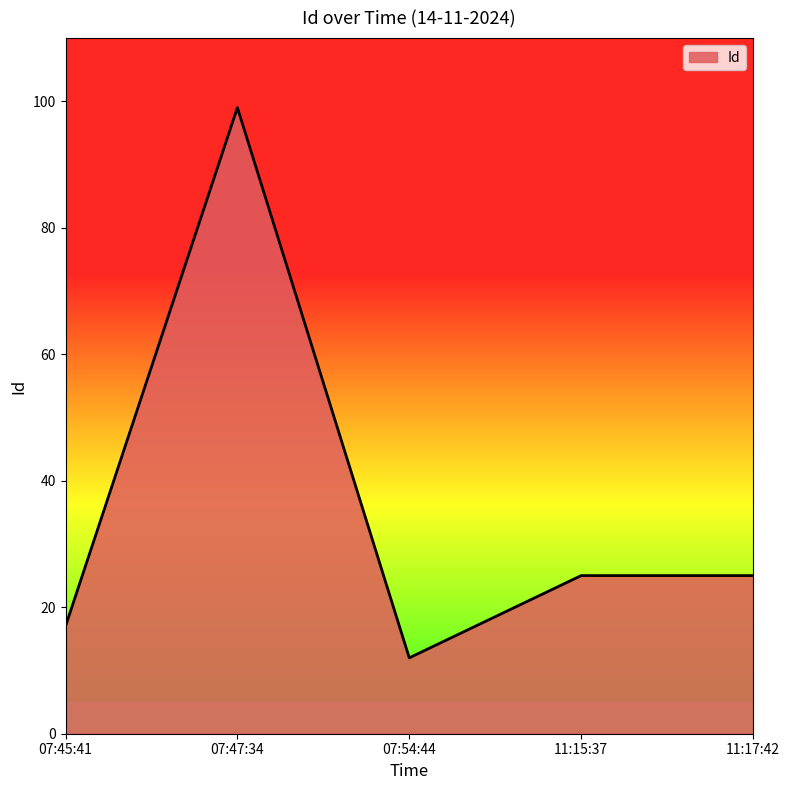

What is the greatest value displayed?

99